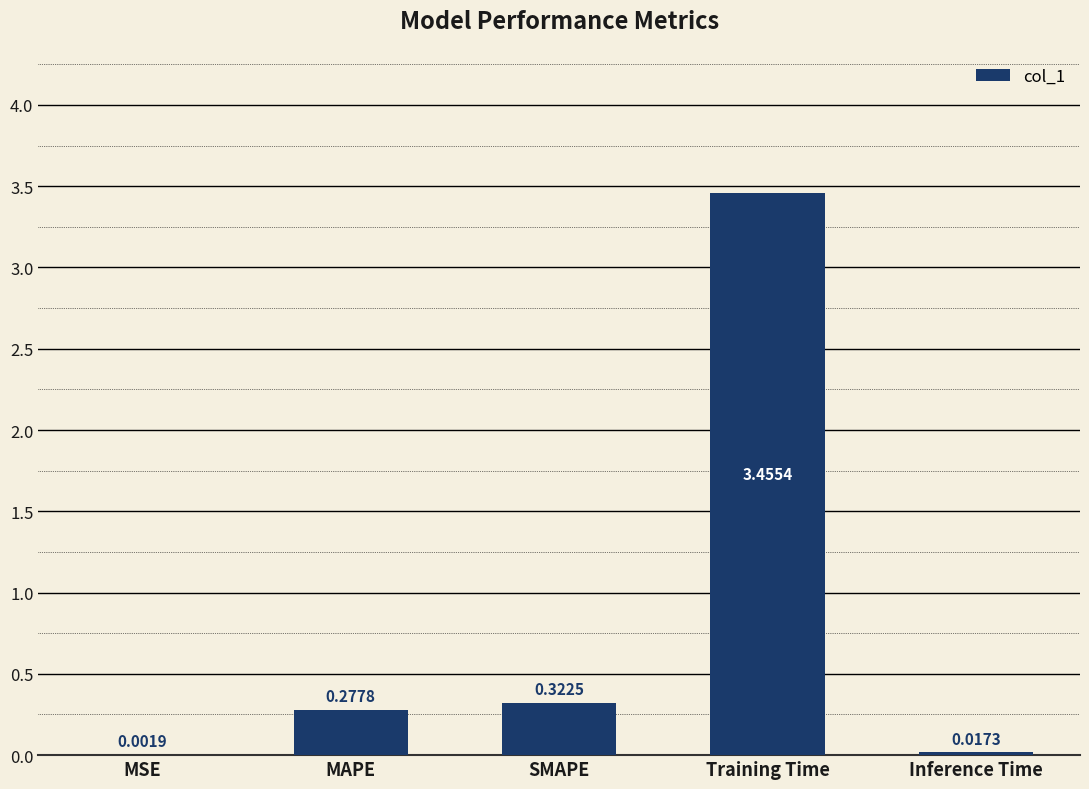

Are the bars grouped side by side (vs. stacked)?

No